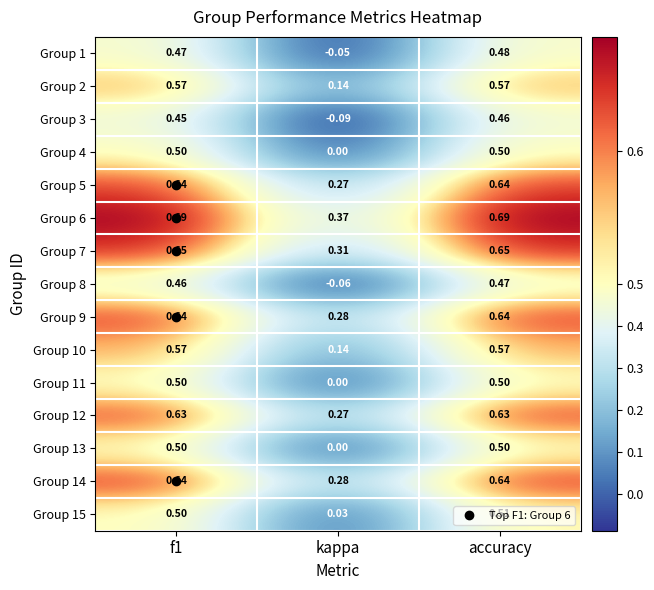

At which category is the sum across all series the highest?

accuracy